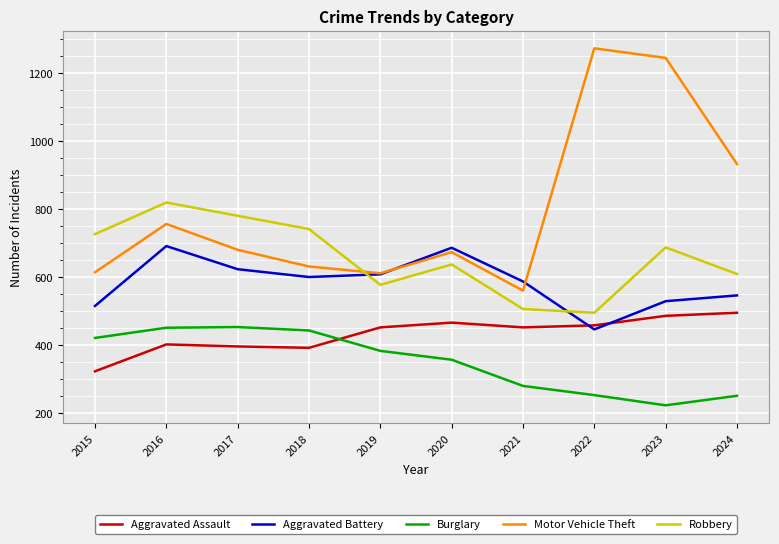

Where is Burglary nearest to the value 338?

2020